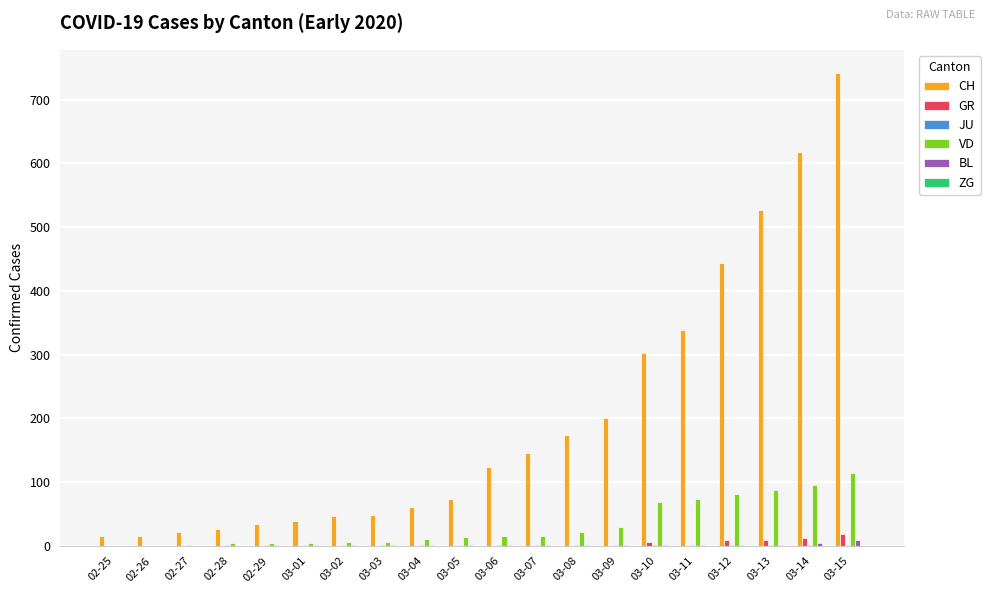

What is the maximum value for GR?

18